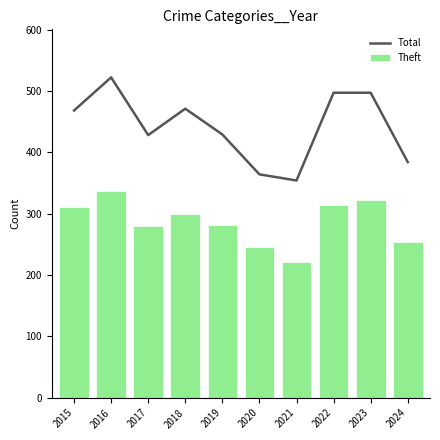

Which series has the widest spread of values?

Total